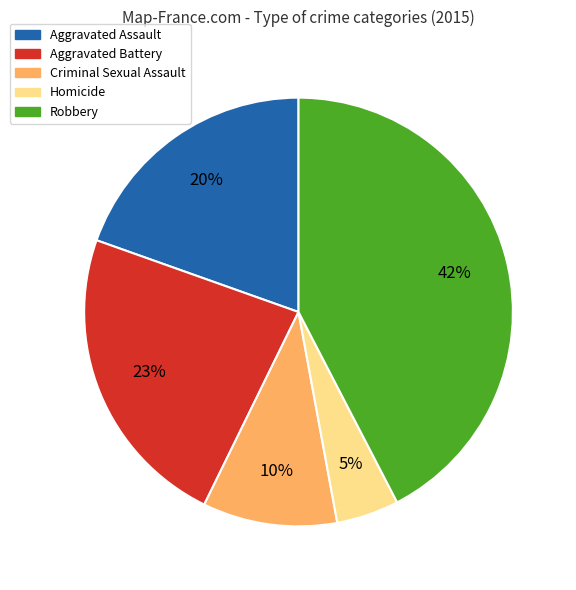

Rank the categories by value from lowest to highest.

Homicide, Criminal Sexual Assault, Aggravated Assault, Aggravated Battery, Robbery